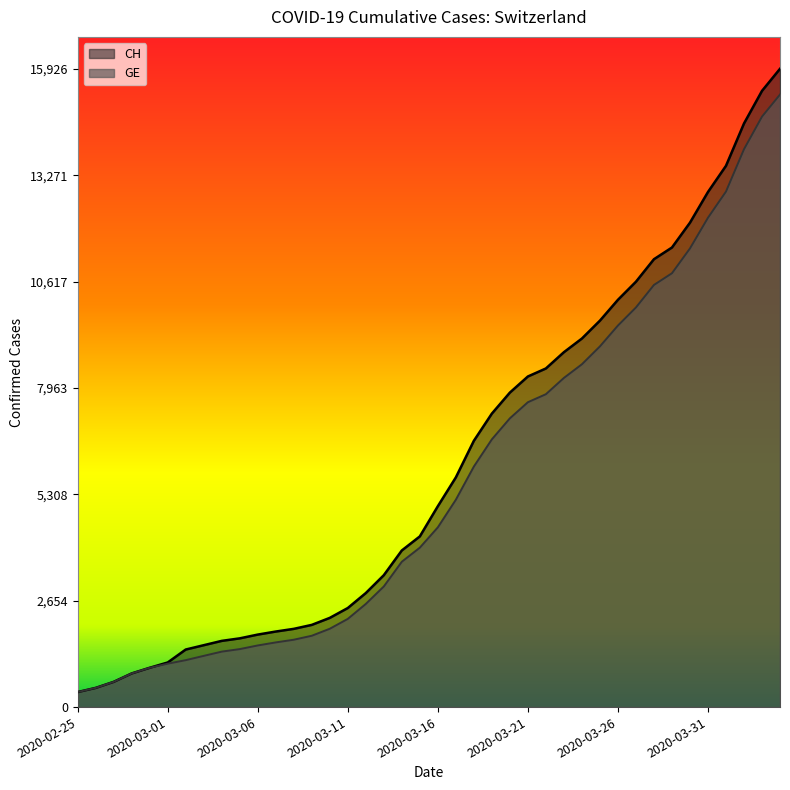

Which series changed the most between 2020-03-14 and 2020-03-31?

CH